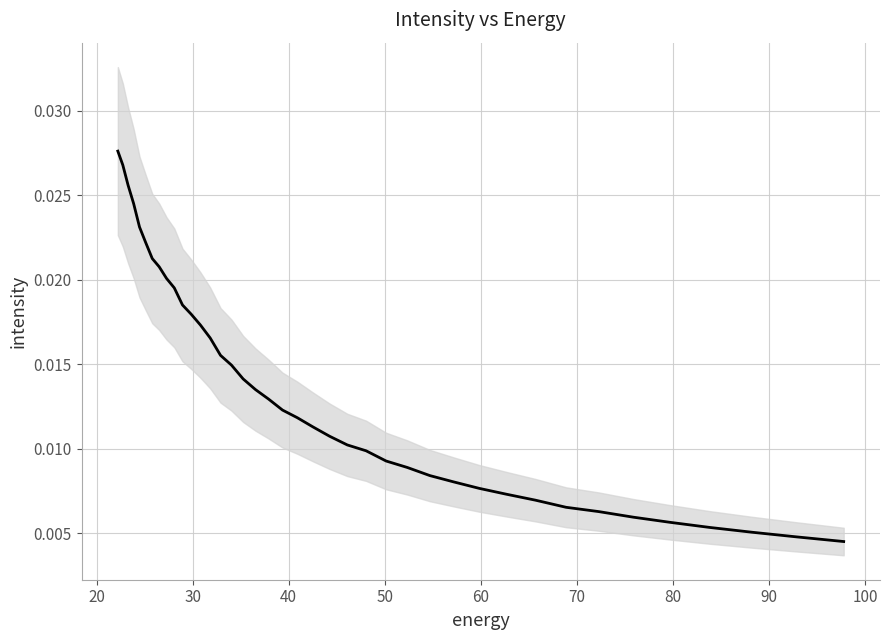

The value at 20 is 0.0. True or false?

True